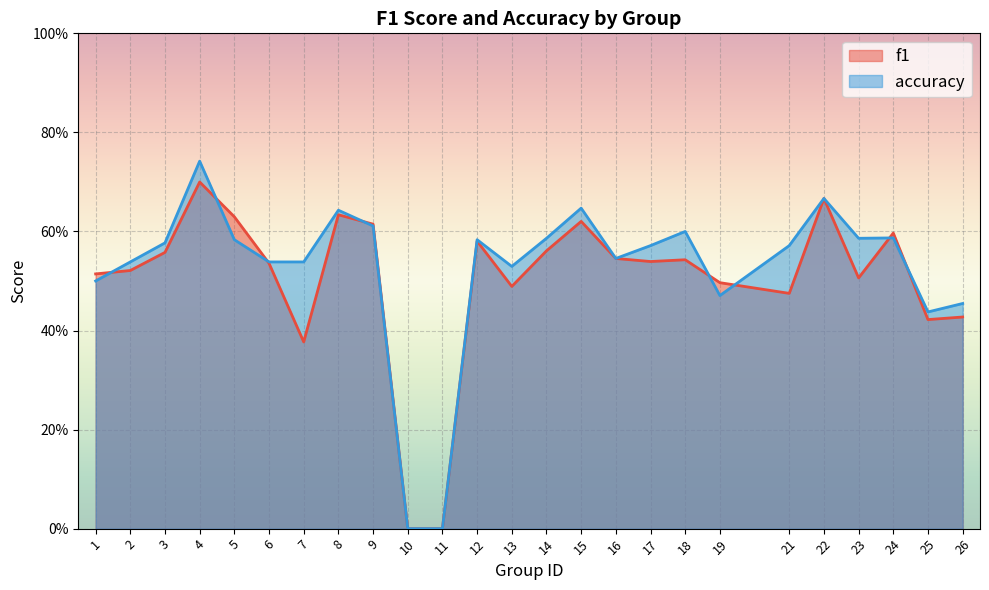

In accuracy, how many points are lower than both neighbors (excluding endpoints)?

5